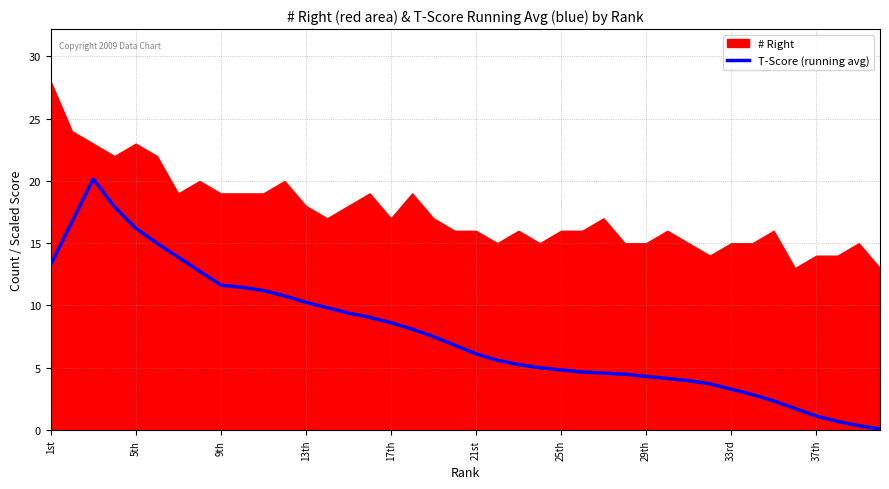

Reading right to left, what are all the values shown in this chart?

0.1	0.3	0.7	1.1	1.7	2.3	2.8	3.3	3.7	4.0	4.1	4.3	4.5	4.6	4.7	4.8	5.0	5.3	5.6	6.1	6.8	7.5	8.1	8.6	9.0	9.4	9.8	10.3	10.8	11.2	11.5	11.6	12.8	13.9	15.0	16.2	17.9	20.2	16.7	13.3